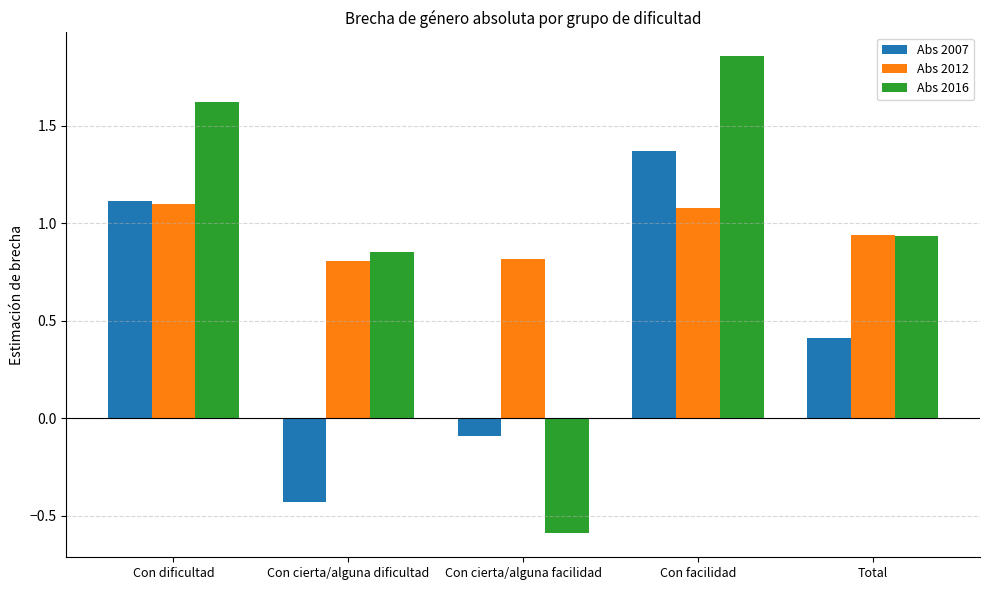

Which series has the largest range (max minus min)?

Abs 2016